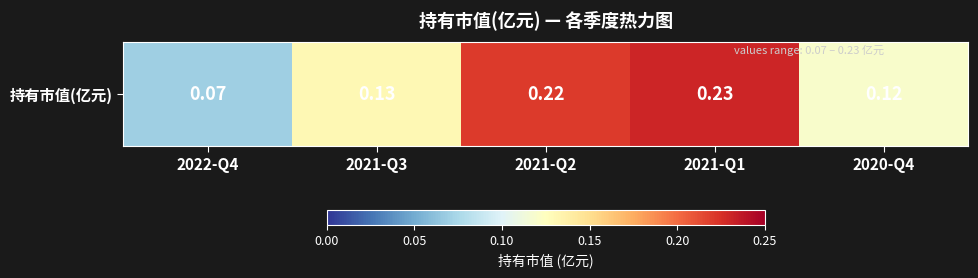

What is the maximum value shown in the chart?

0.2